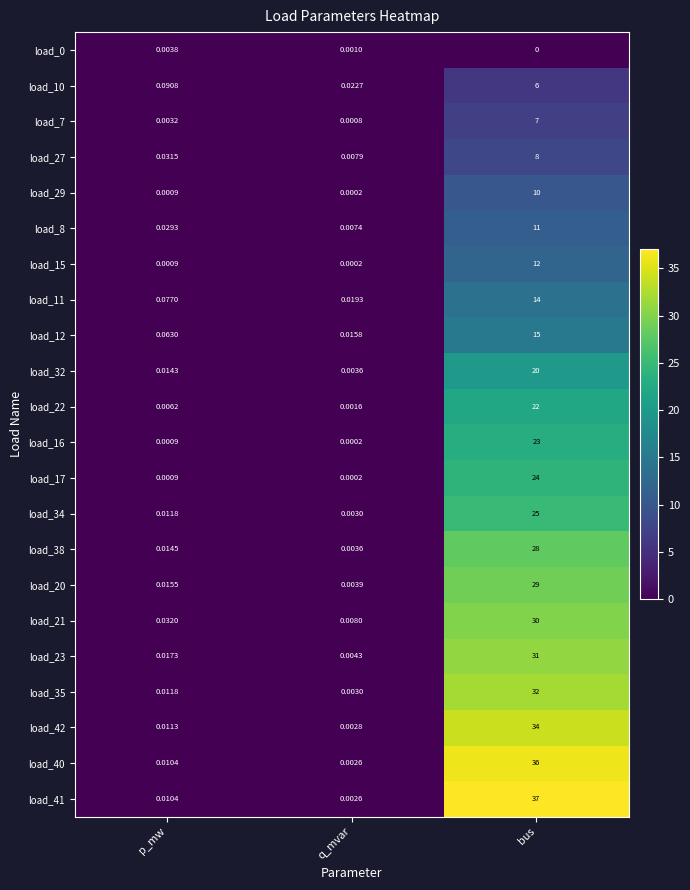

What is the total value across all series at bus?

454.0